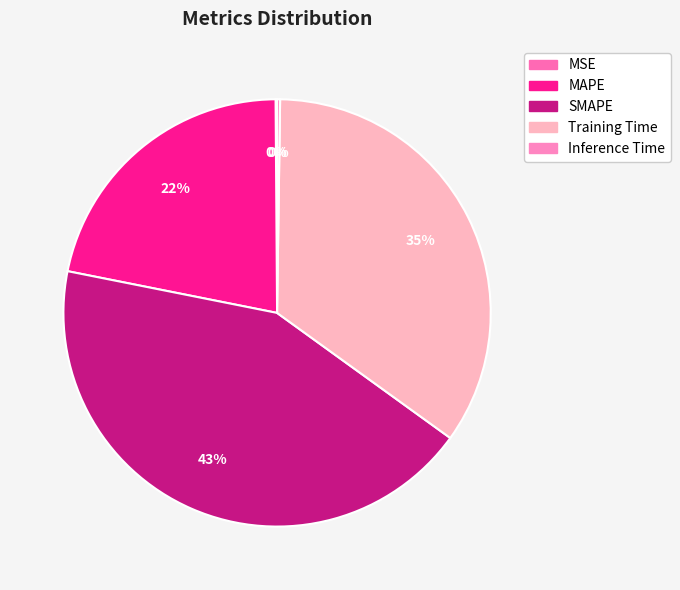

Which slice is the smallest?

MSE